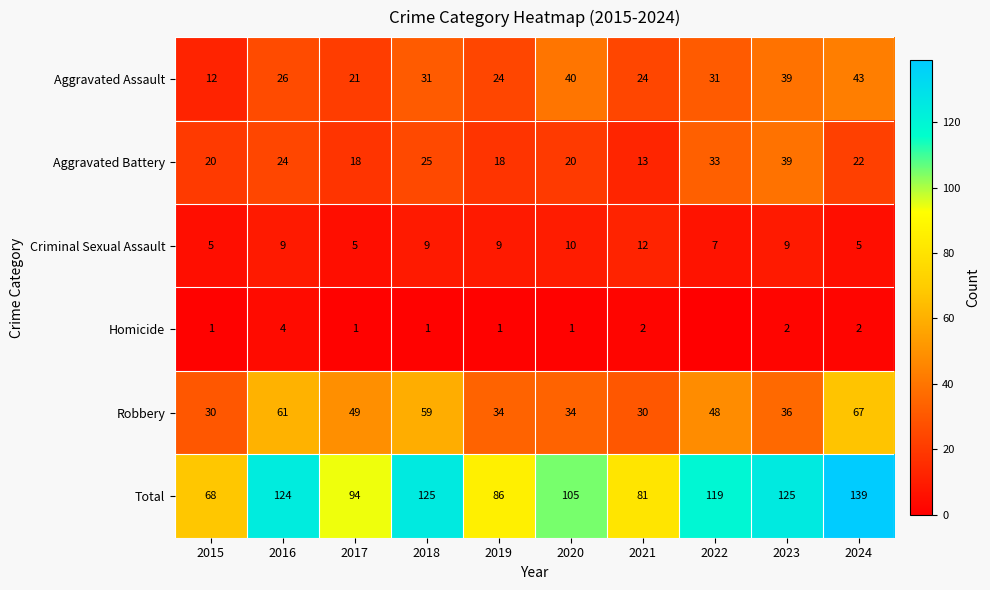

Which category has the lowest value in the Aggravated Assault series?

2015